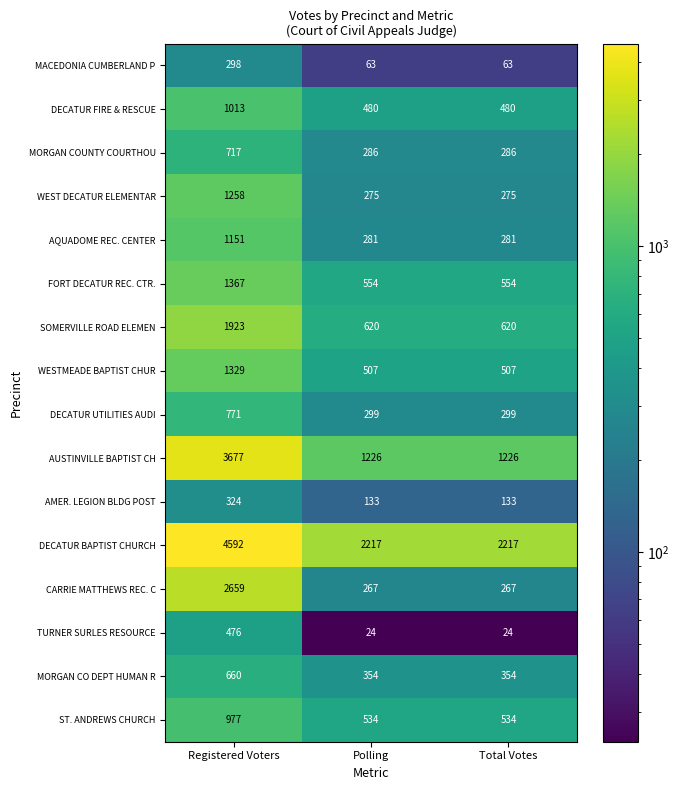

Which series has the widest spread of values?

AUSTINVILLE BAPTIST CH